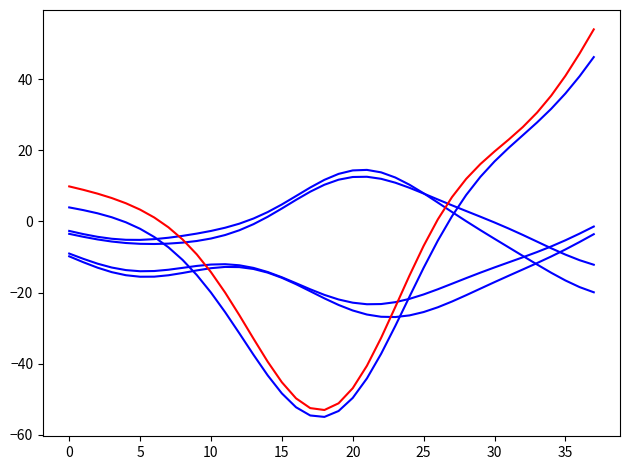

Does the chart have visible grid lines?

No